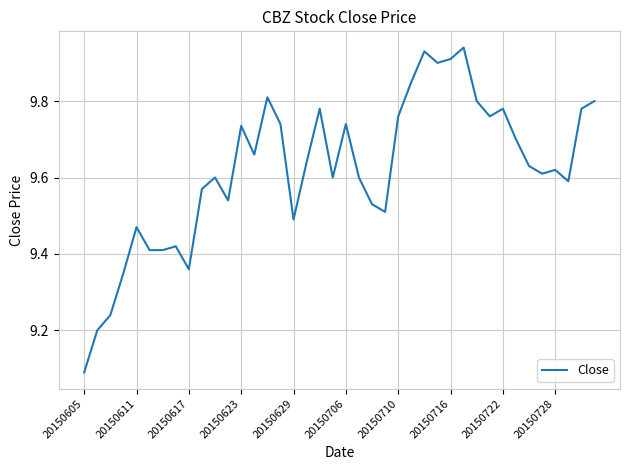

What is the difference between the maximum and second lowest values?

0.7